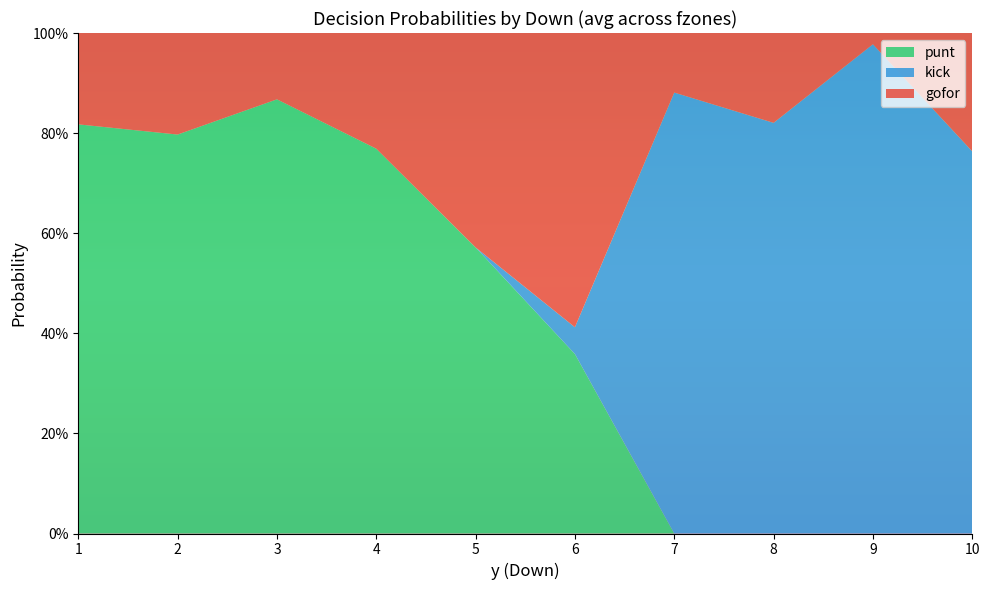

What are all the series names shown in the legend?

punt, kick, gofor